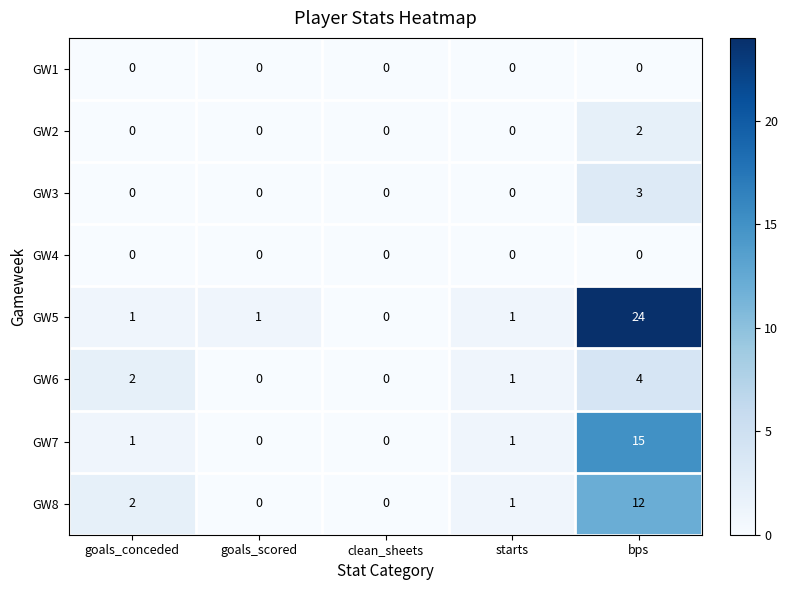

Which series has the largest total across all categories?

GW5